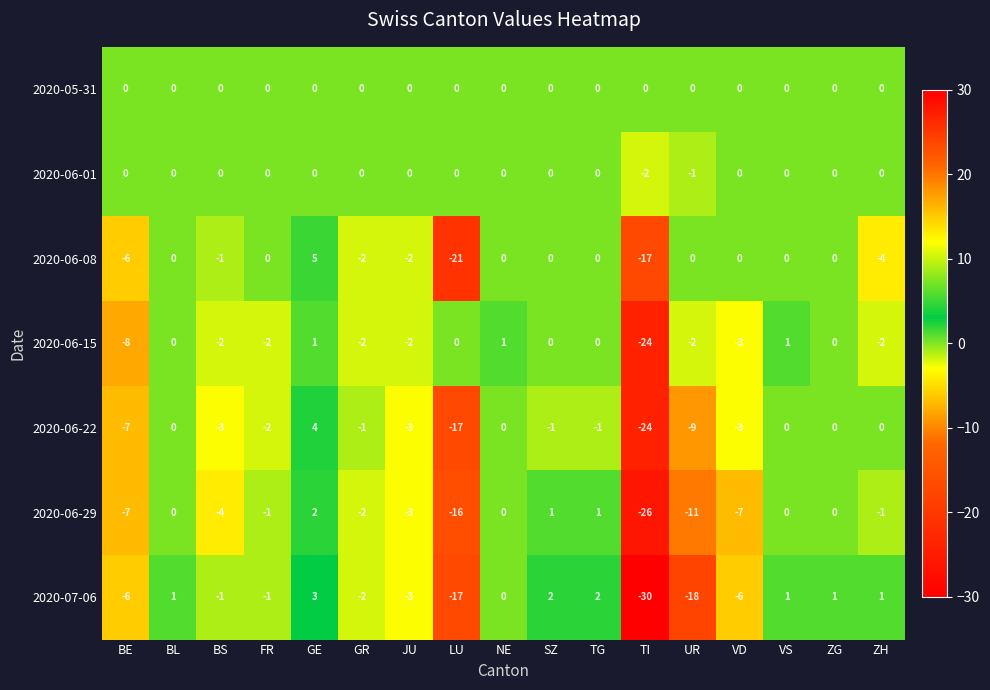

What is the maximum value shown in the chart?

5